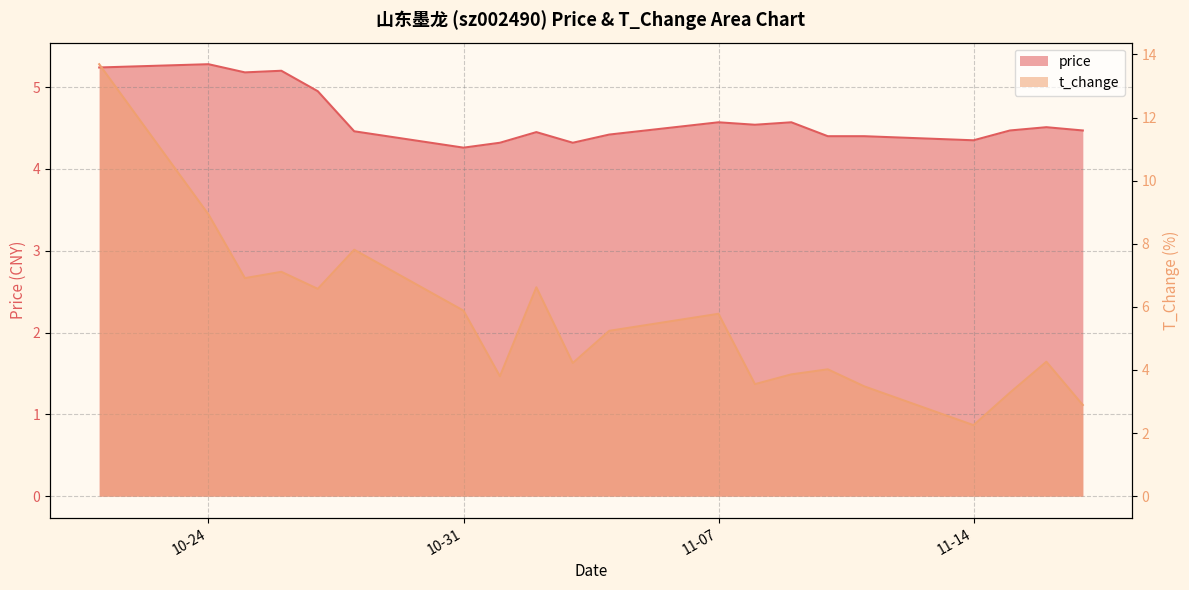

How many data points does each series have?

20